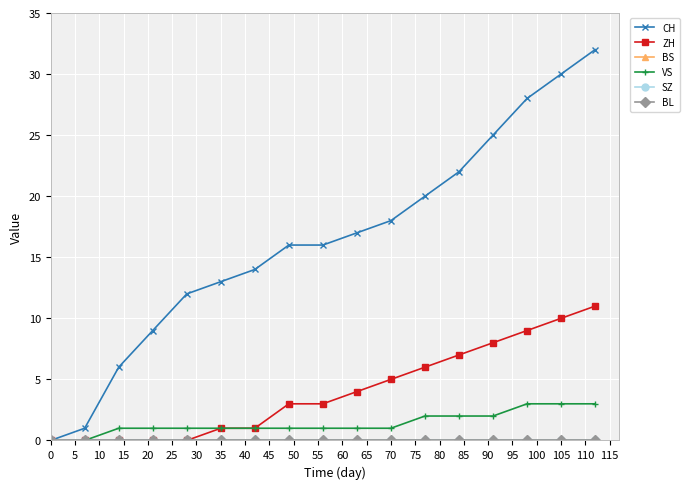

True or false: CH and VS intersect in this chart.

False